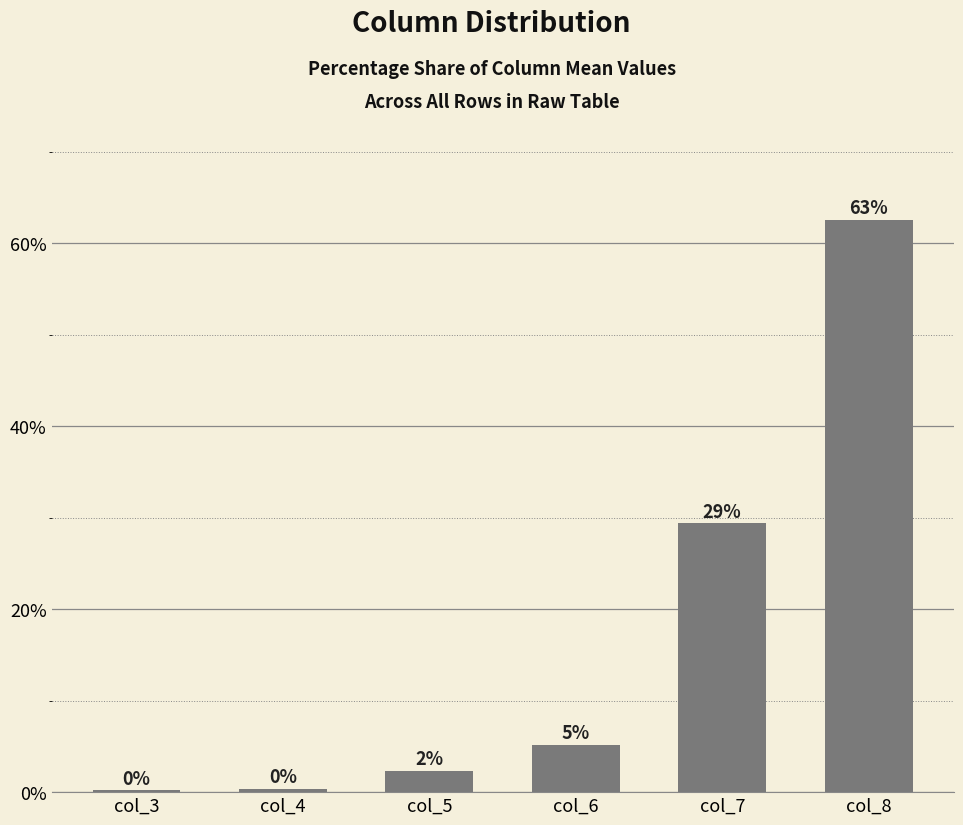

Which has a higher value, col_7 or col_3?

col_7